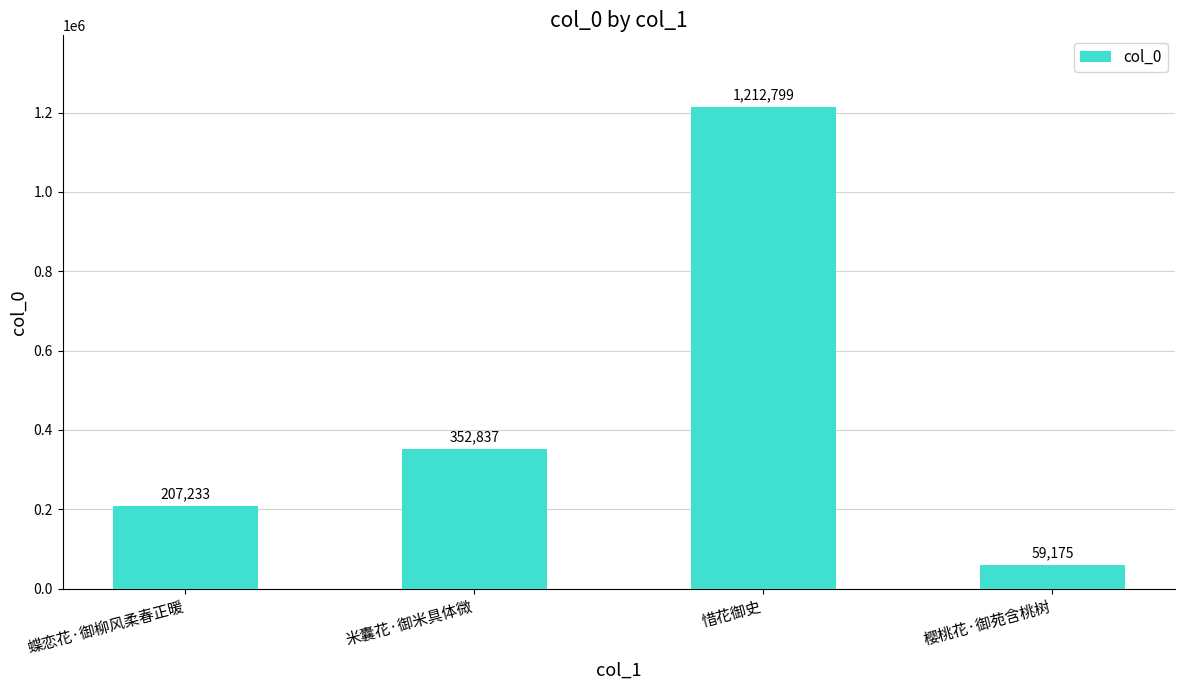

Reading right to left, list all the values displayed in this chart.

樱桃花·御苑含桃树=59175	惜花御史=1212799	米囊花·御米具体微=352837	蝶恋花·御柳风柔春正暖=207233